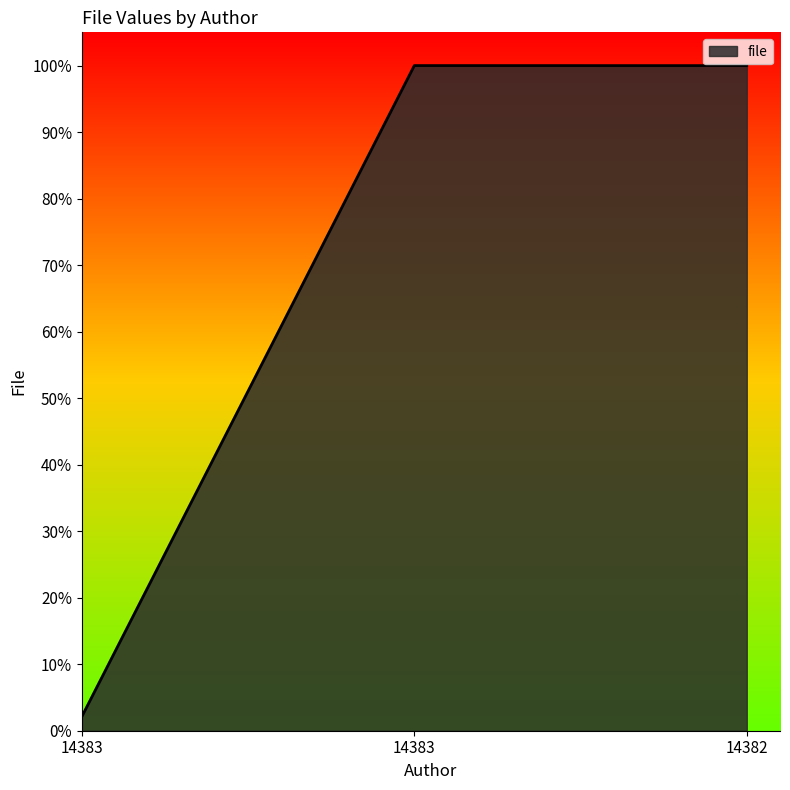

The chart shows a value of 1.0 at 14382. True or false?

True